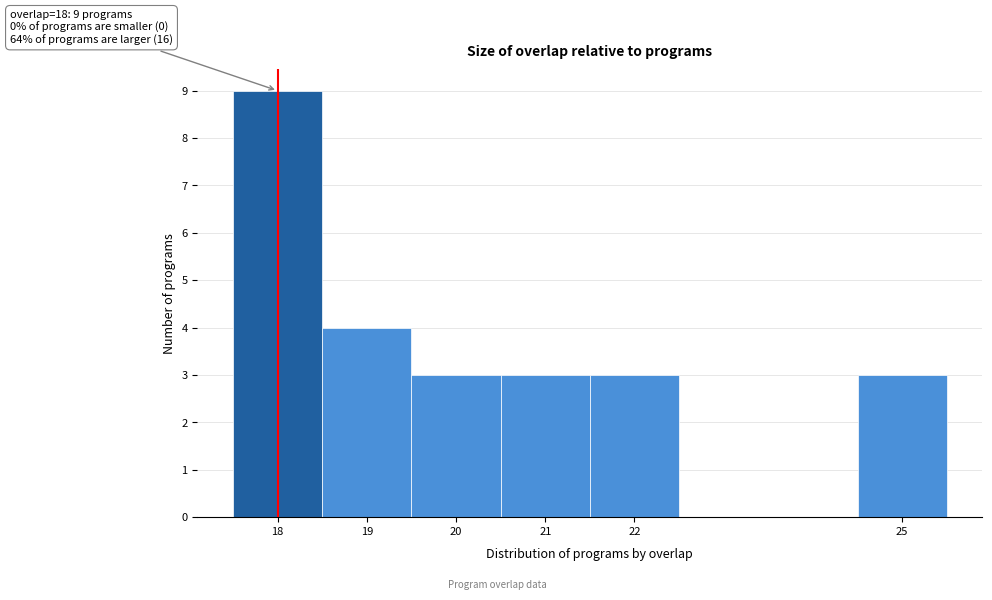

Over which range of the x-axis is the bar tallest?

17.5 to 18.5